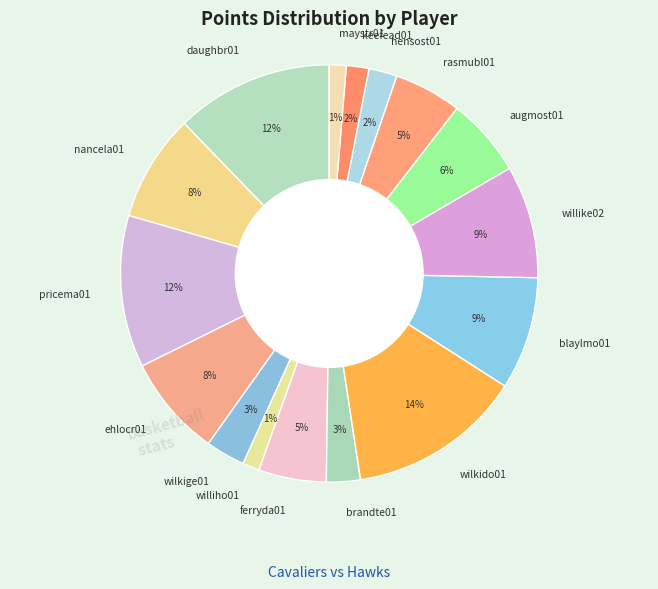

To the nearest percent, what percentage of the pie is pricema01?

12%